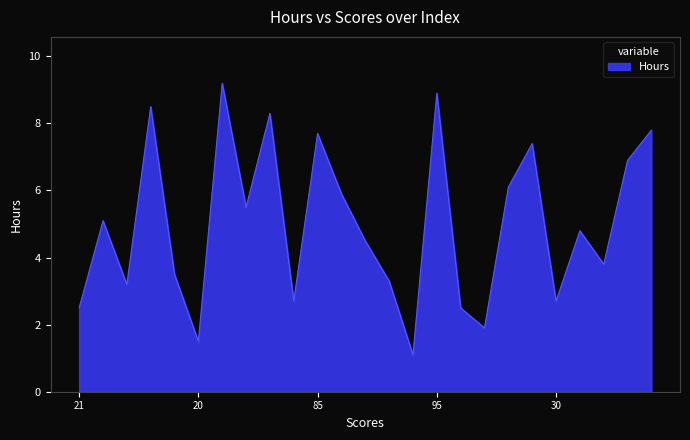

What is the minimum value shown in the chart?

1.1